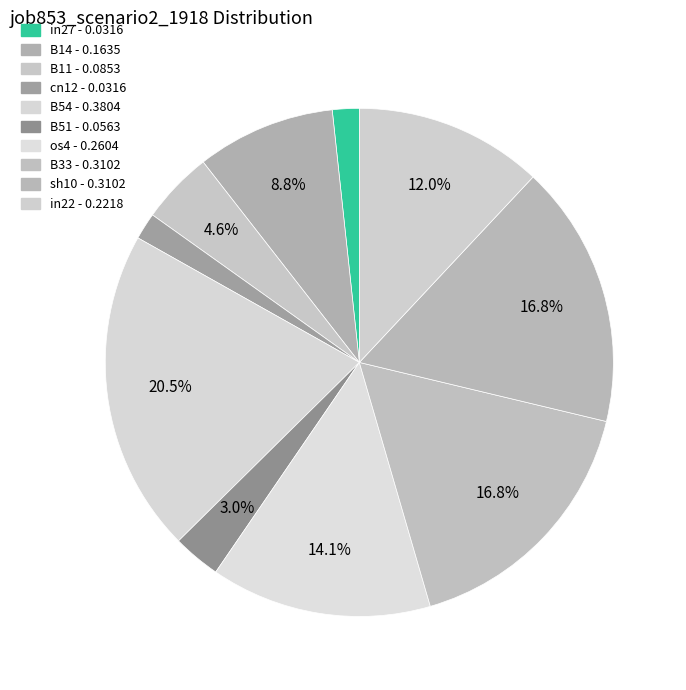

How many slices are in this pie chart?

10